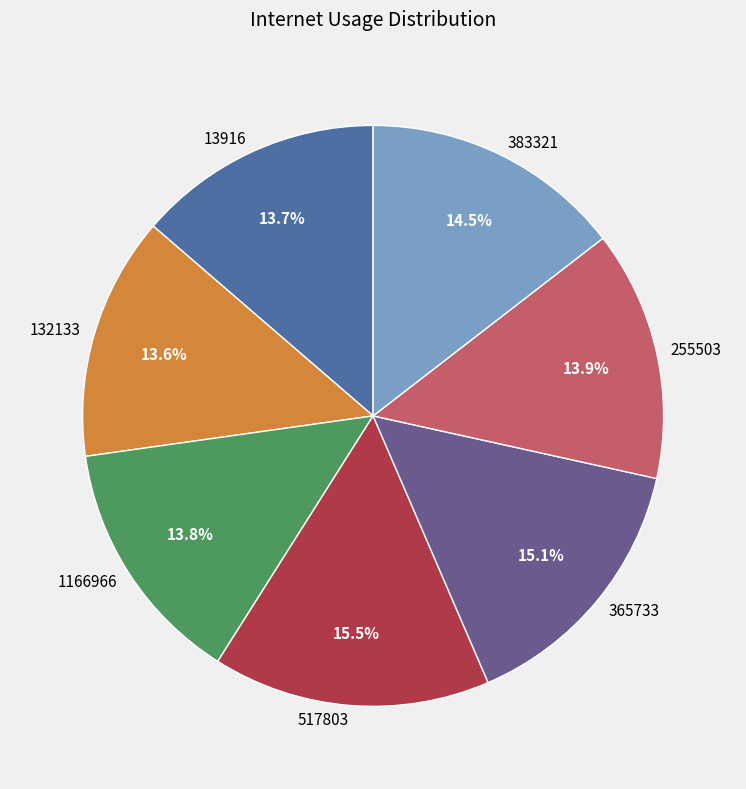

Between 1166966 and 517803, which is larger?

517803